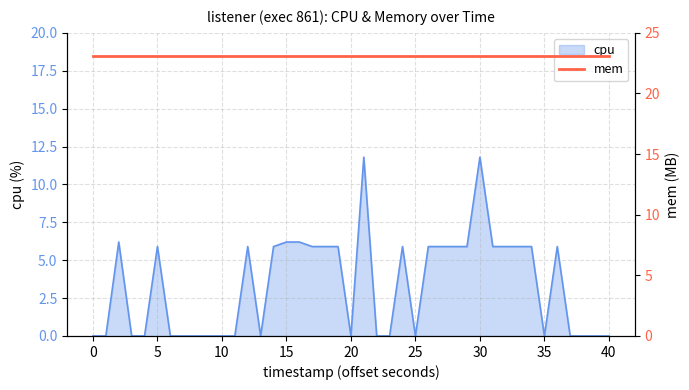

True or false: cpu has a value of 0.0 at 25.

True